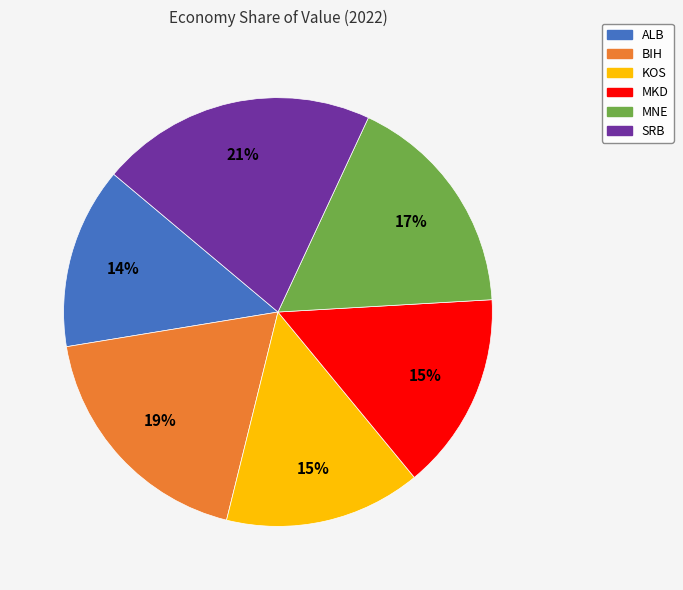

Count the number of slices in the pie.

6